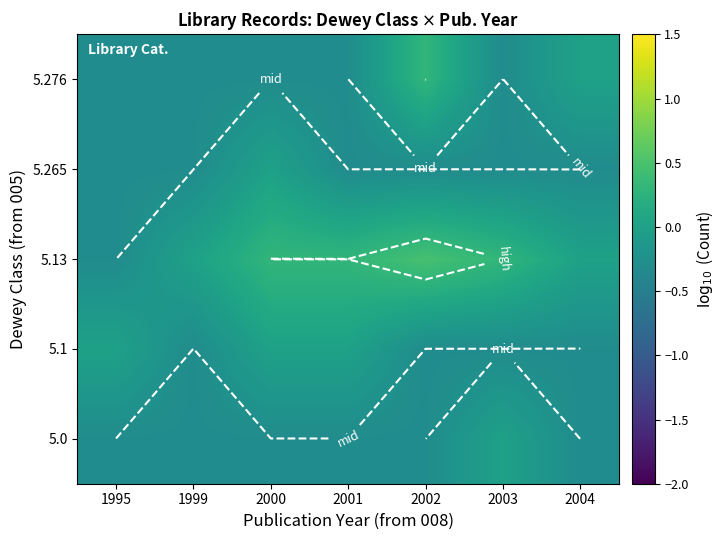

What is the approximate value of 5.13 at 1995?

-0.3